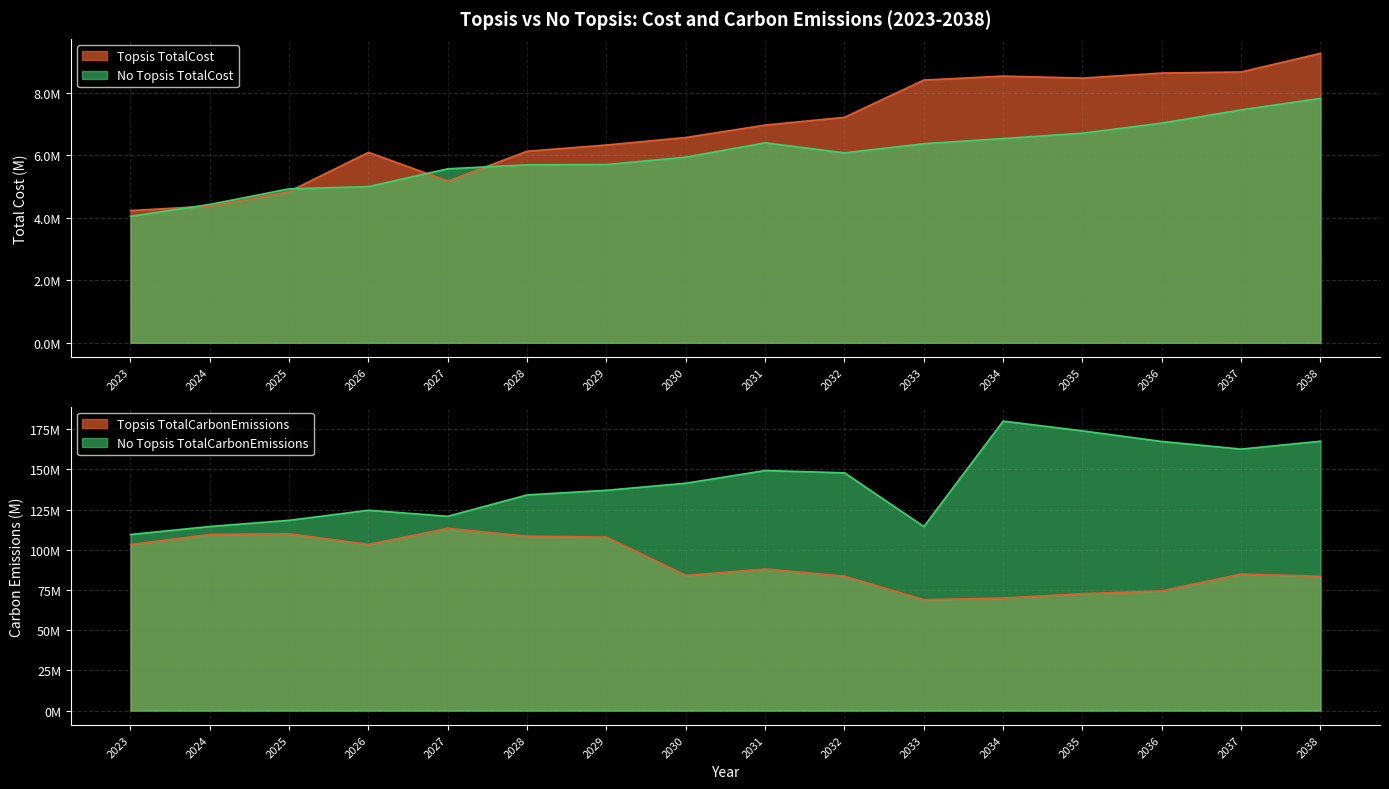

Where is the first local minimum for No Topsis TotalCarbonEmissions?

2027